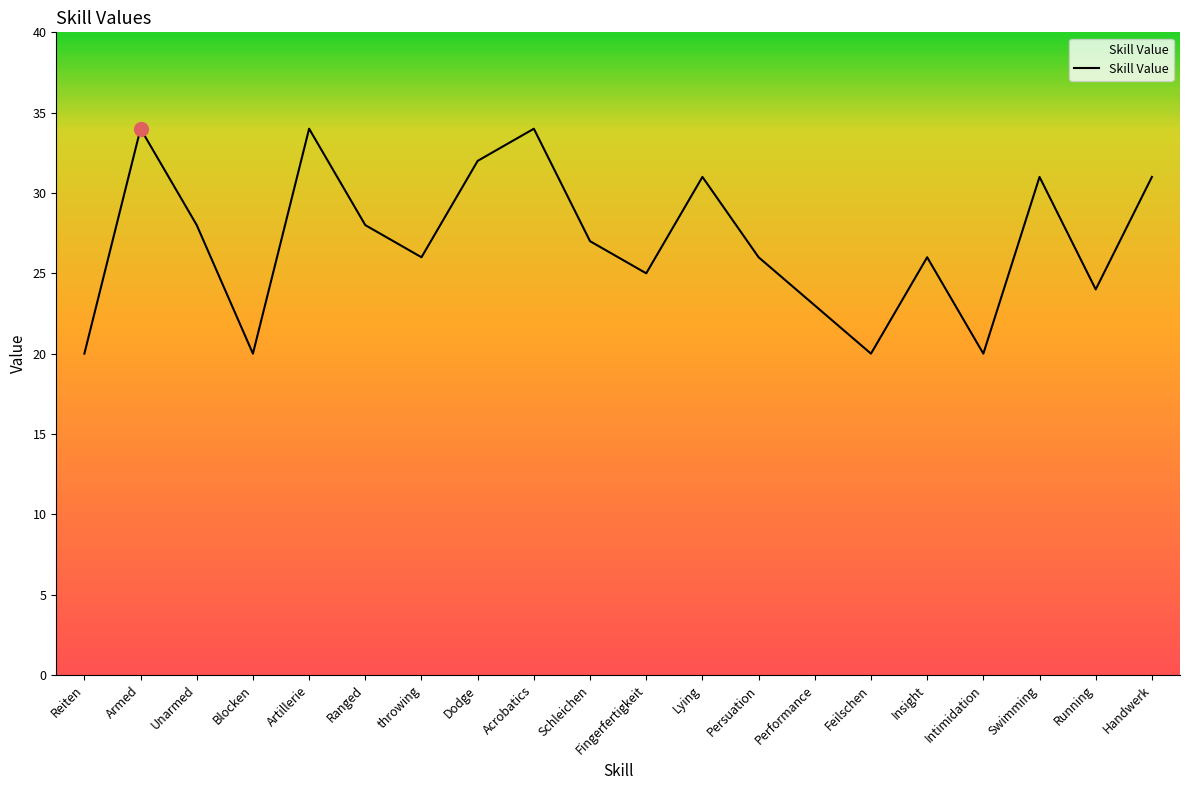

What is the difference between the second highest and minimum values?

14